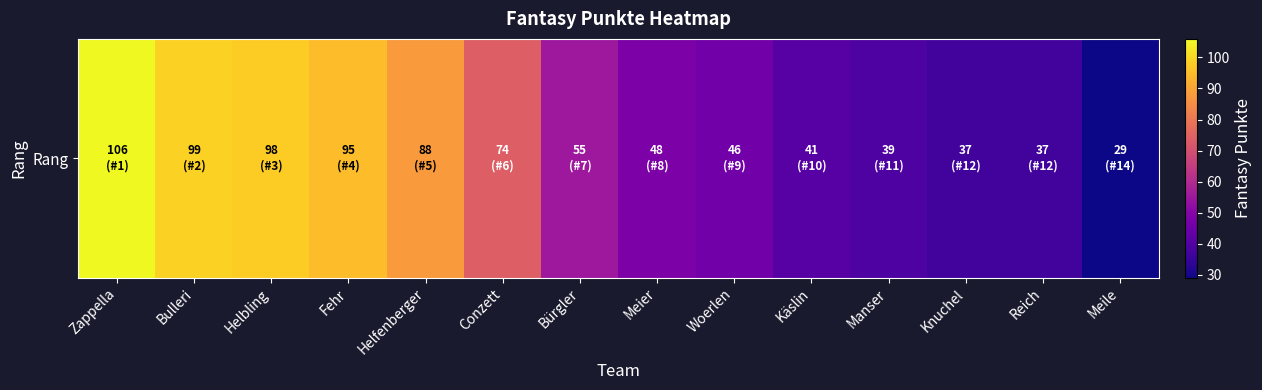

How many data points does each series have?

14